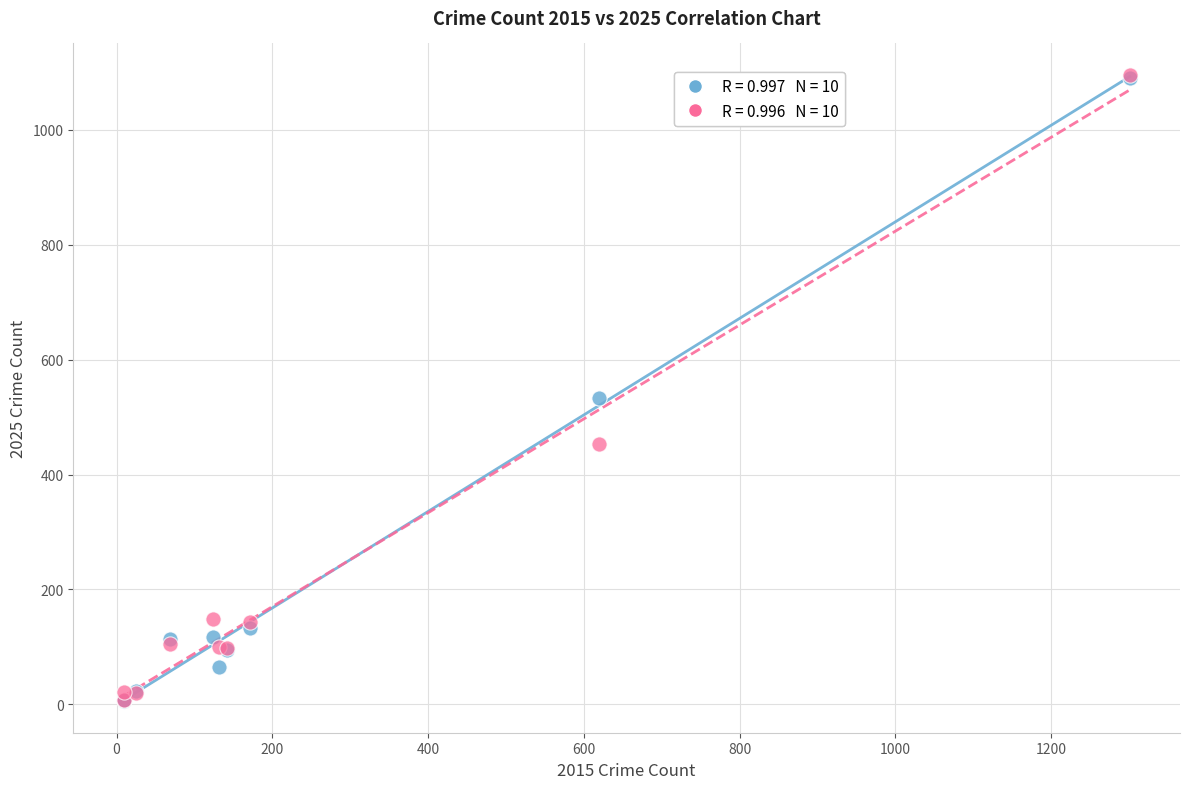

Across all series, what Y value is closest to 550?

533